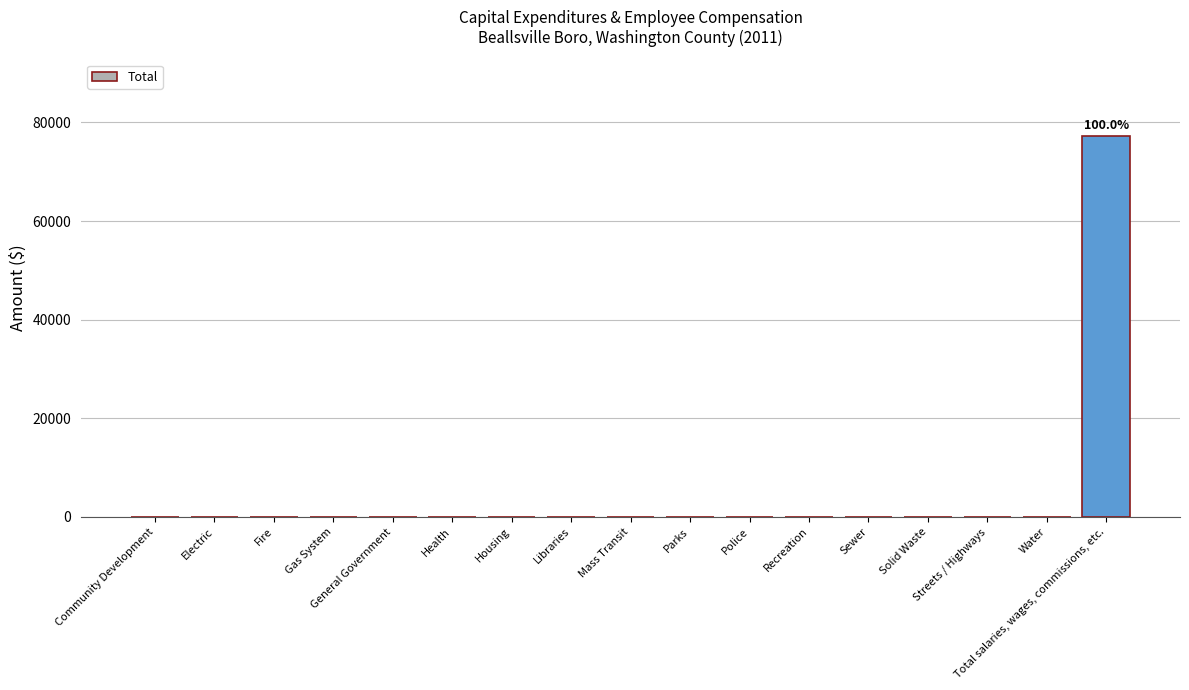

The value at Health is -36090. True or false?

False